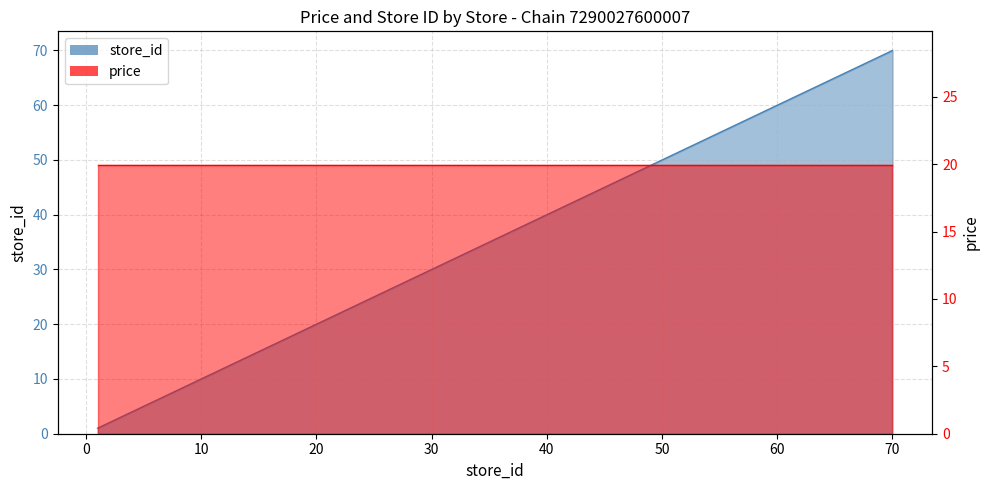

List the labels in order of value, smallest first.

1, 3, 4, 9, 11, 14, 17, 20, 23, 27, 32, 34, 38, 39, 42, 43, 45, 57, 68, 70